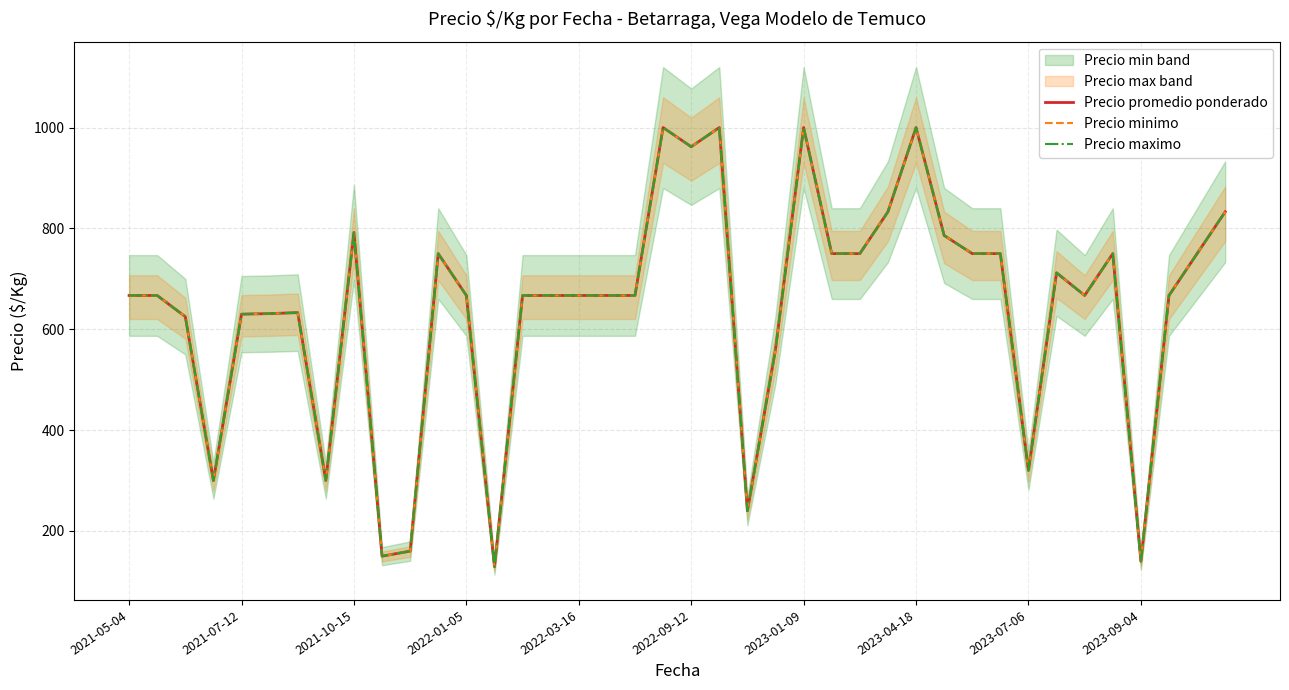

How many lines are shown in the chart?

3